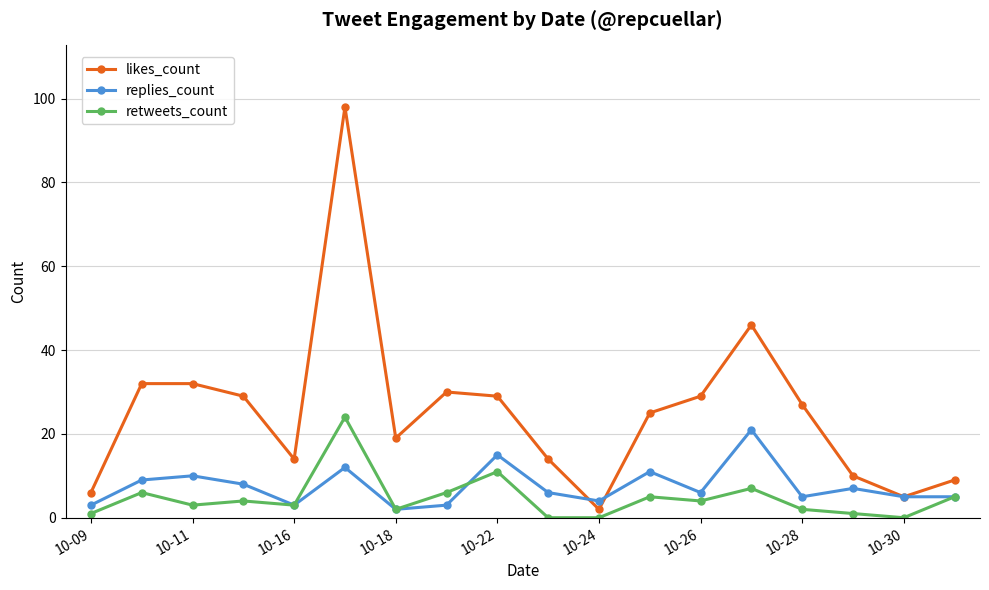

Which series has the largest total across all categories?

likes_count